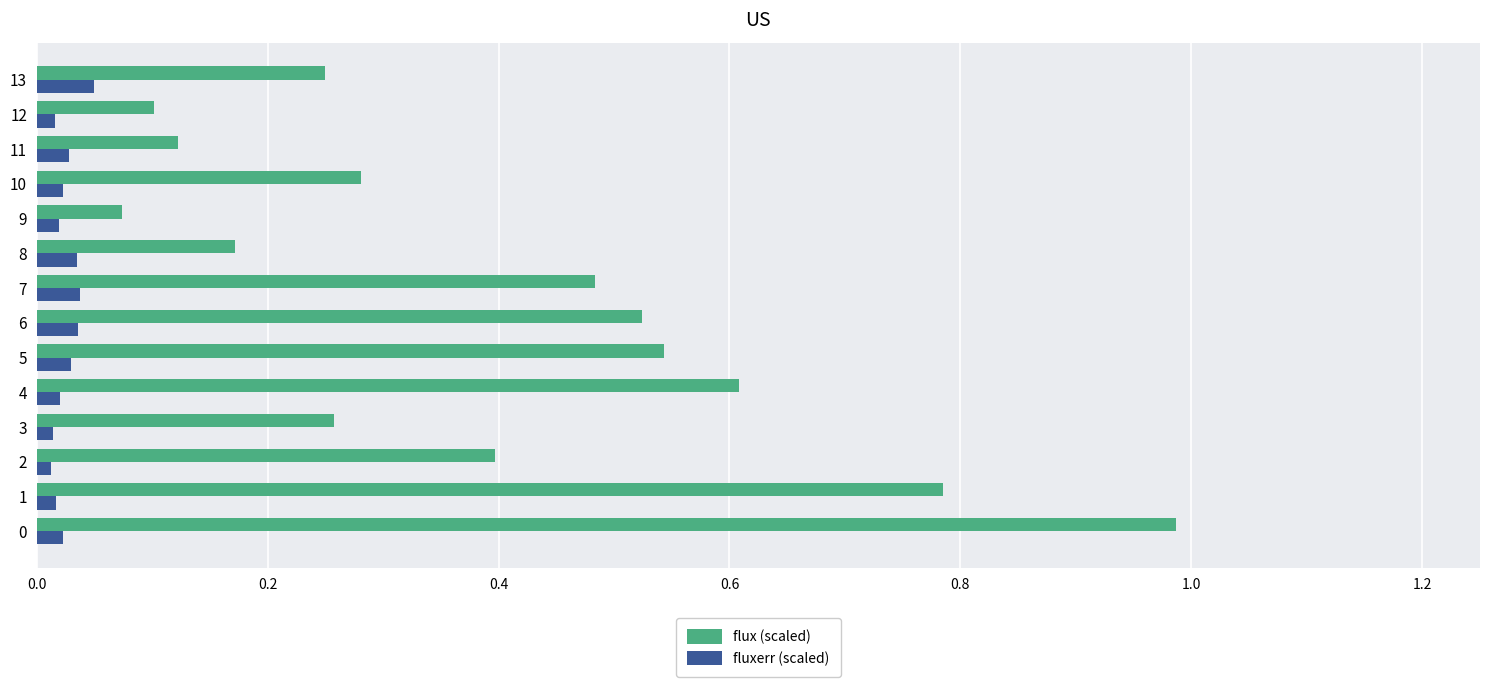

True or false: flux (scaled) has a value of 0.1 at 12.

True